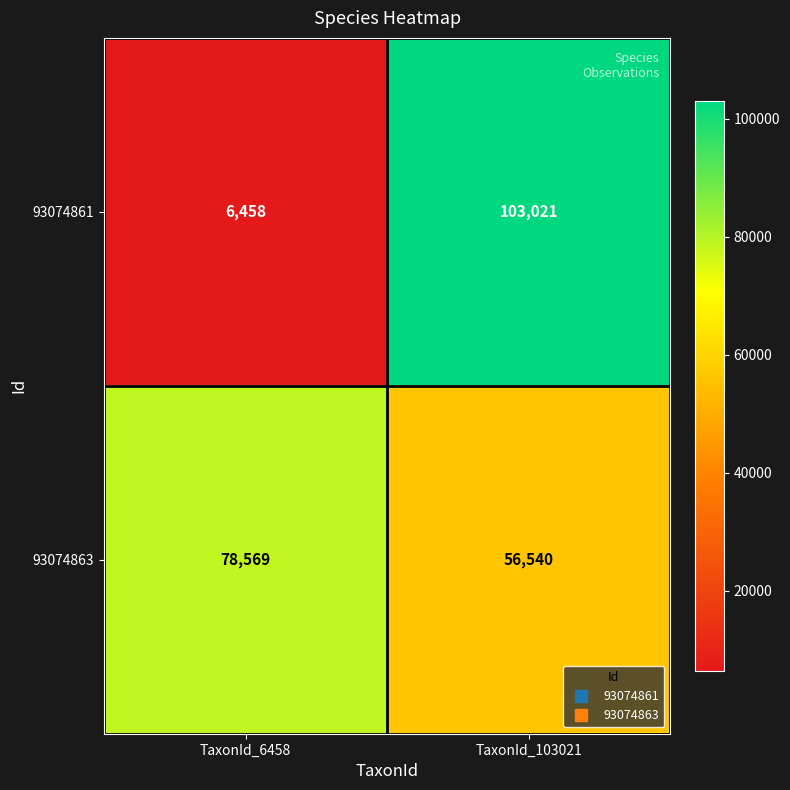

What is the difference between the maximum and minimum values in the 93074861 series?

96563